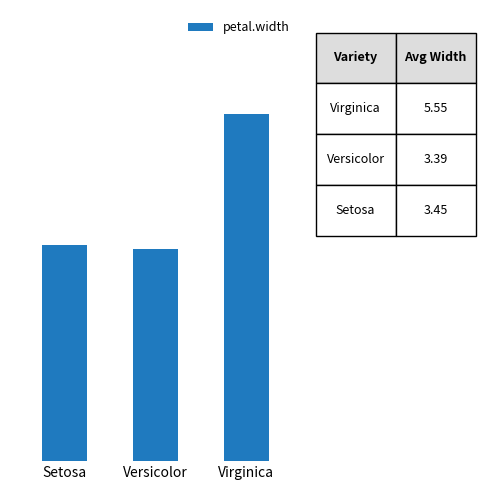

Rank the categories by value from lowest to highest.

Versicolor, Setosa, Virginica